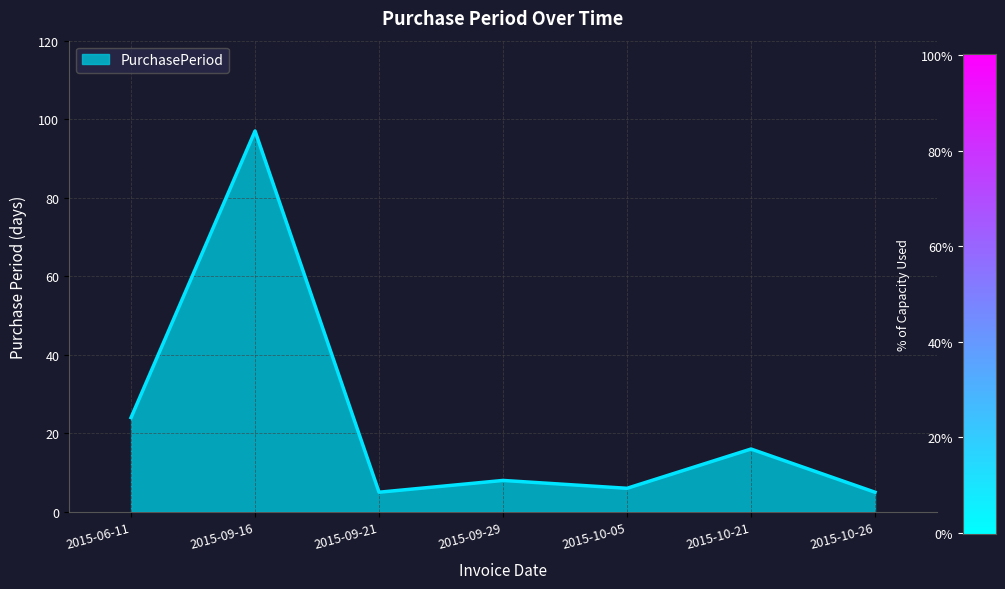

At which label does the data first exceed 8?

2015-06-11